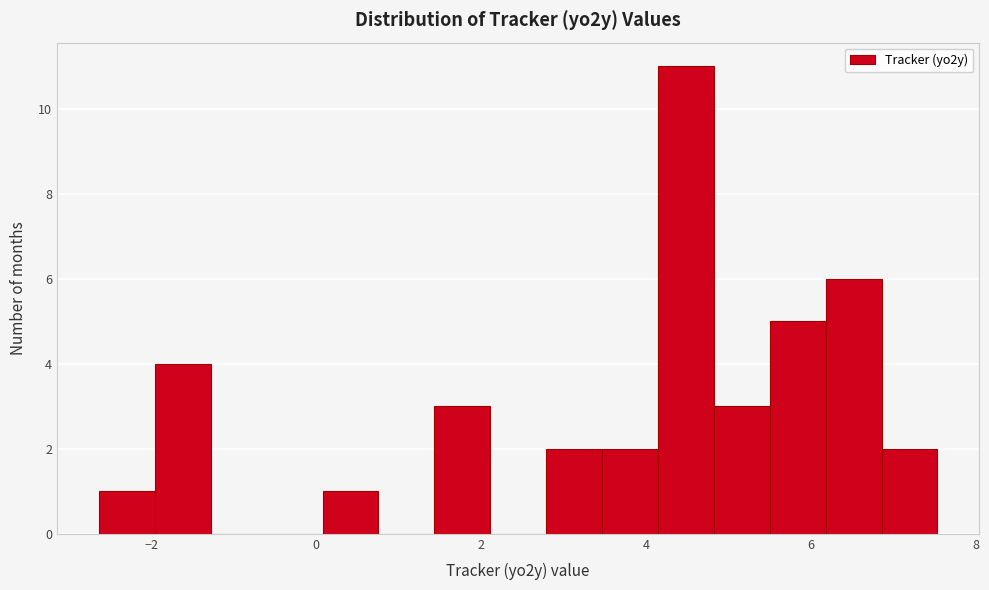

Around what value on the x-axis is the tallest bar? Give the approximate position of its centre, as read against the axis.

4.4